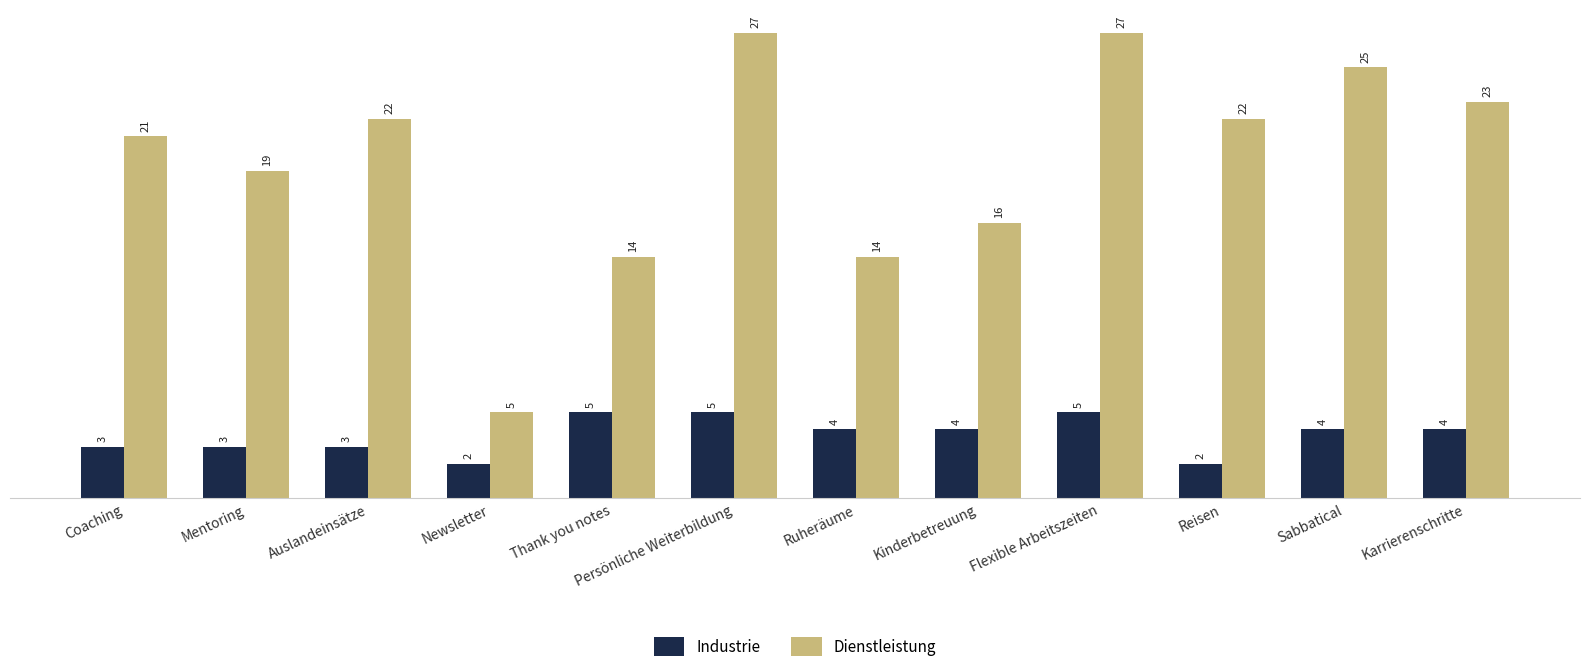

Rank the series by their average value, from highest to lowest.

Dienstleistung, Industrie